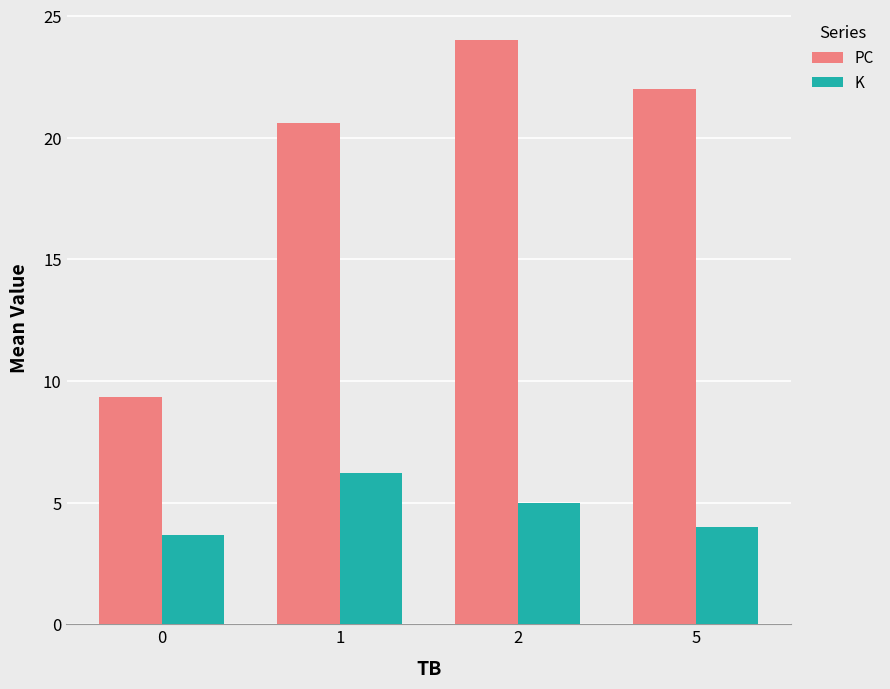

Which series has the largest total across all categories?

PC